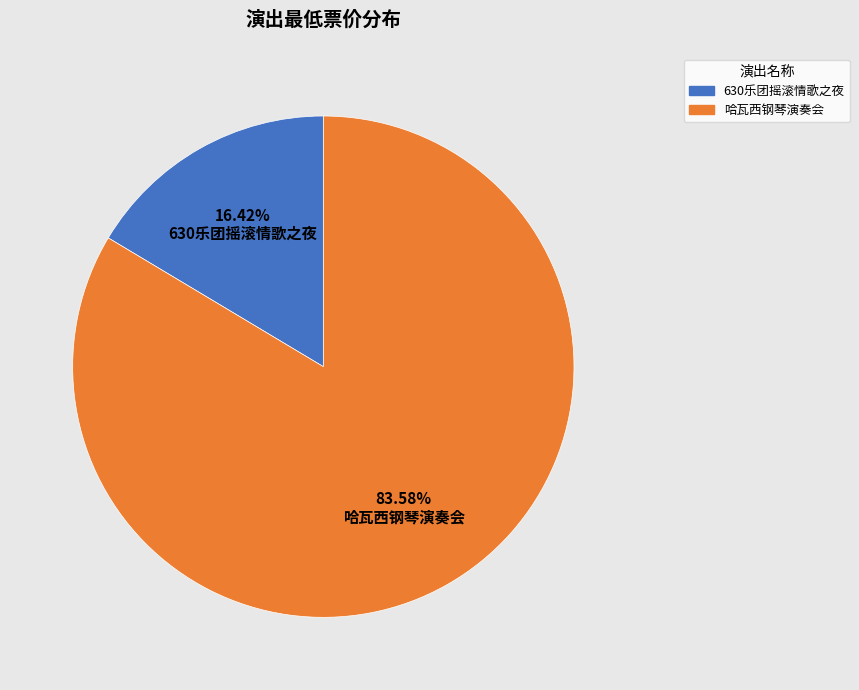

Combined, do 630乐团摇滚情歌之夜 and 哈瓦西钢琴演奏会 account for over 50%?

Yes